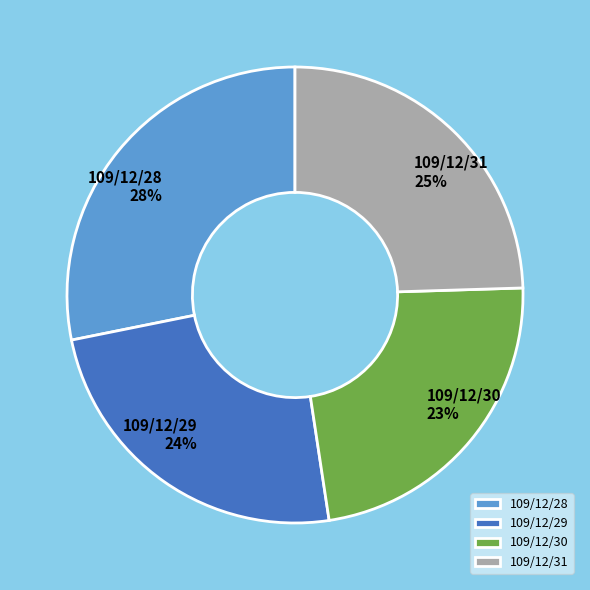

Combined, do 109/12/30 and 109/12/29 account for over 50%?

No